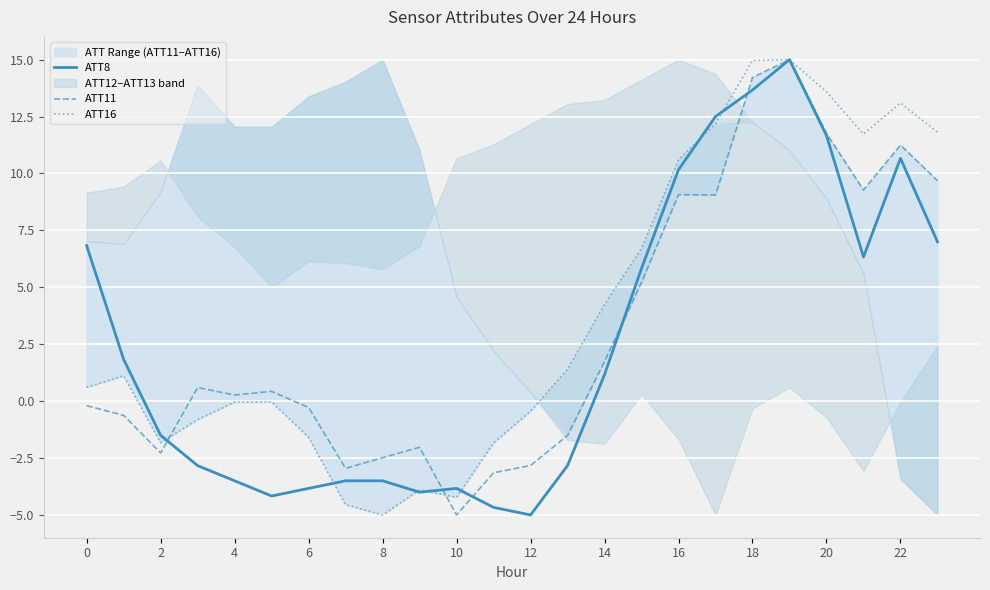

What is the lowest value of the ATT8 series?

-5.0